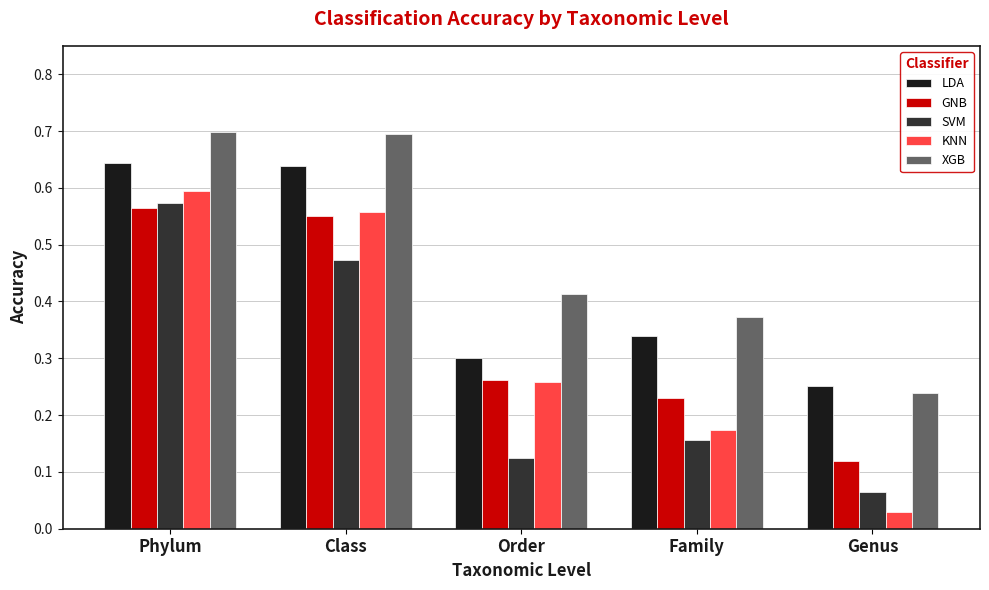

At which category is the sum across all series the highest?

Phylum